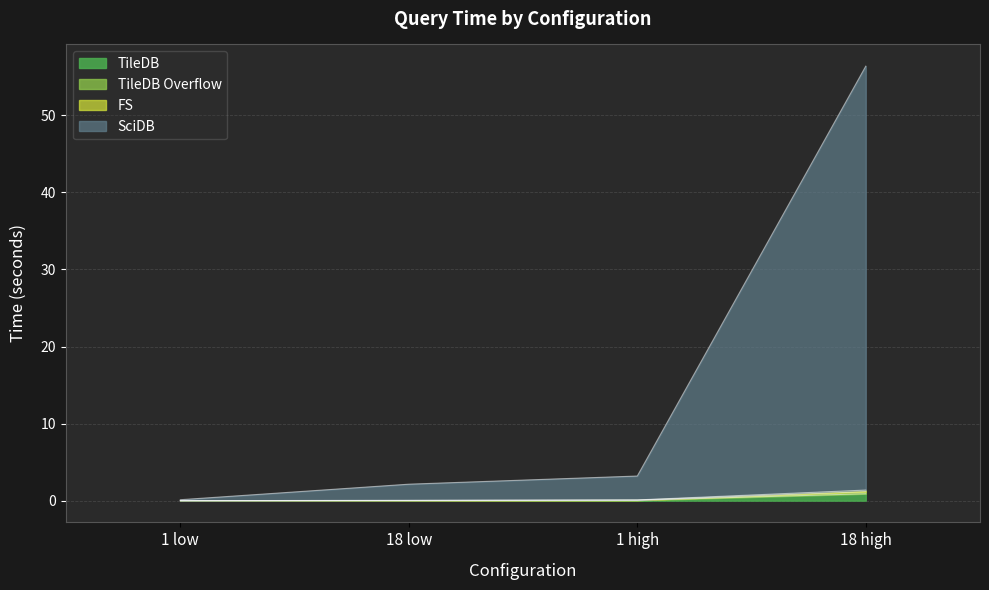

List the labels in order of TileDB Overflow value, smallest first.

1 low, 18 low, 1 high, 18 high